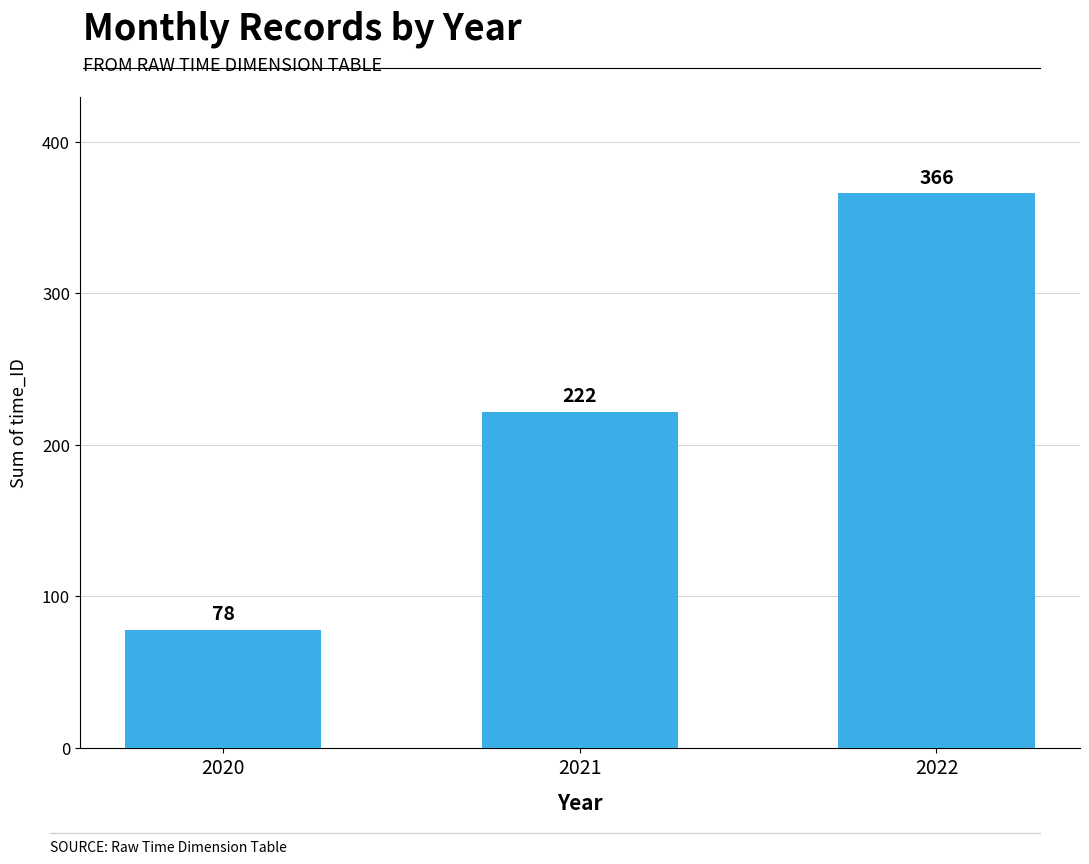

Is it true that the value at 2022 is 366?

True